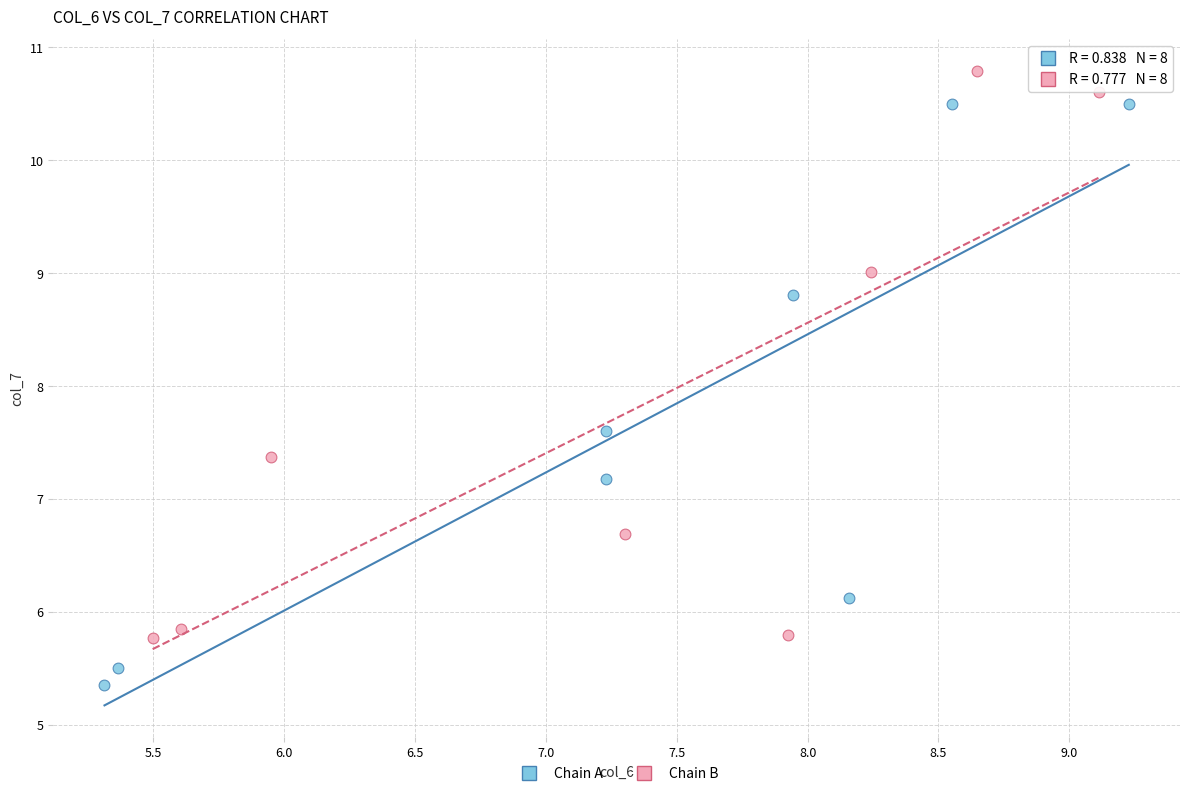

Which series contains the highest Y value?

Chain B